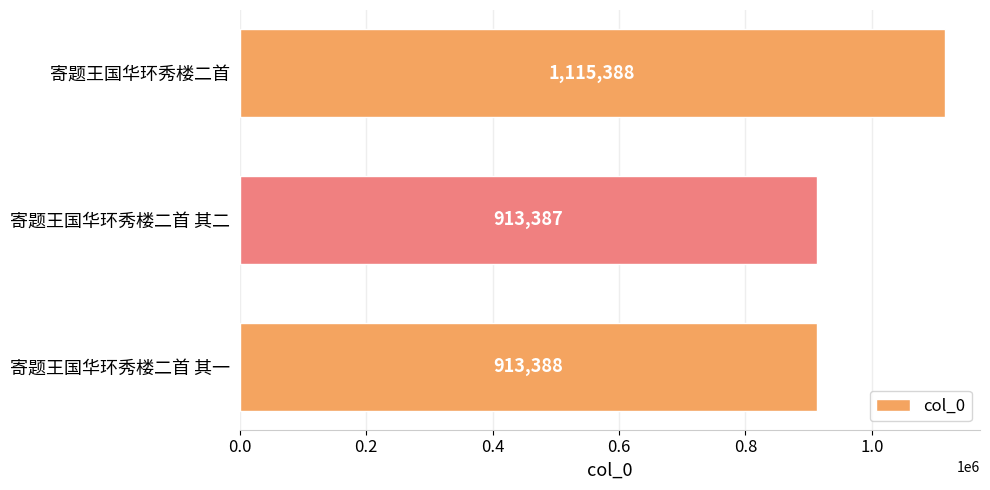

True or false: the data shows 913387 at 寄题王国华环秀楼二首 其二.

True